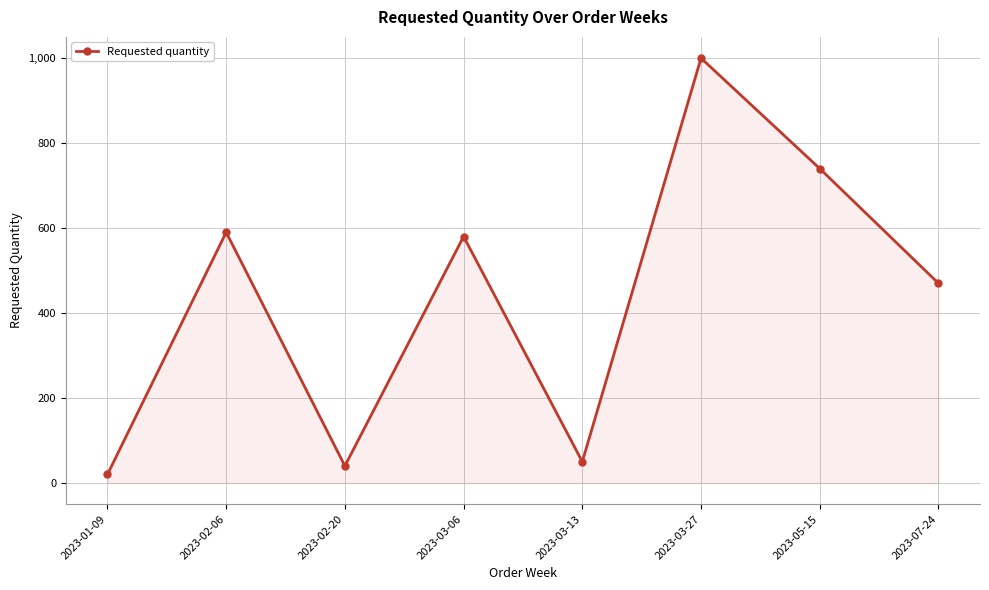

What is the label of the 2nd point from the right?

2023-05-15